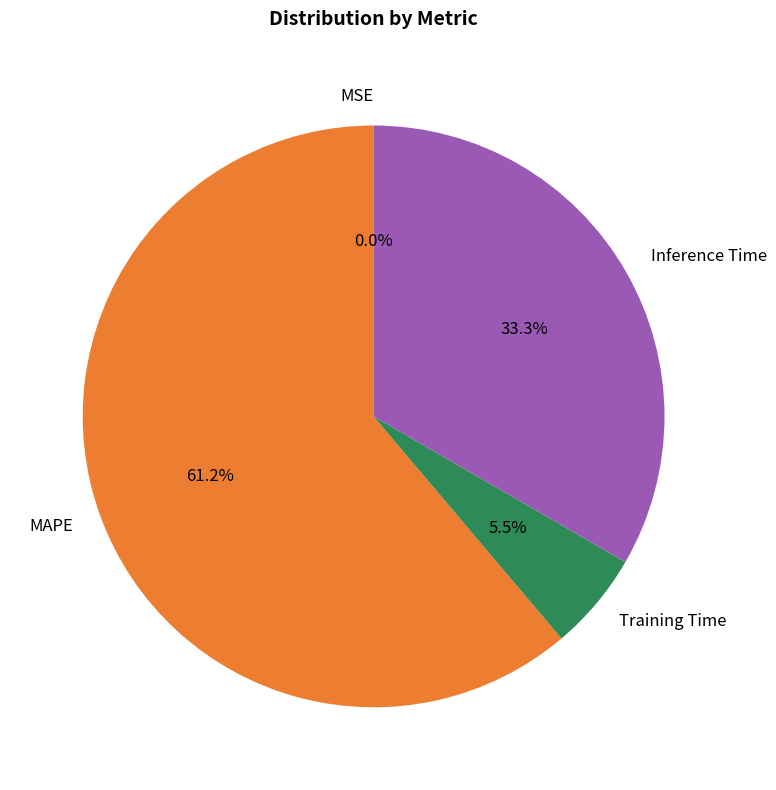

What is the largest slice in the pie chart?

MAPE